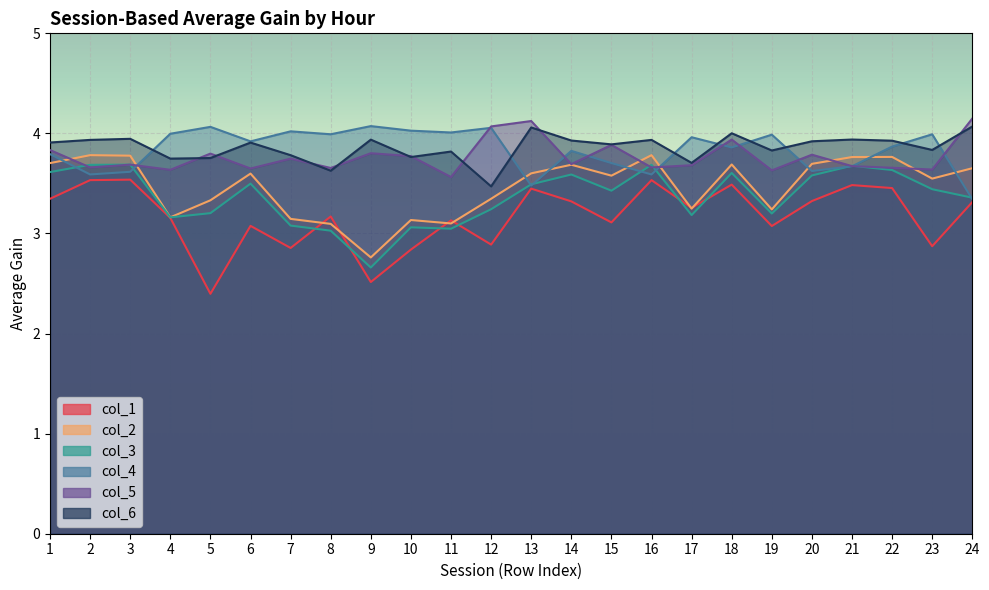

The col_5 series shows 4.8 at 23. True or false?

False